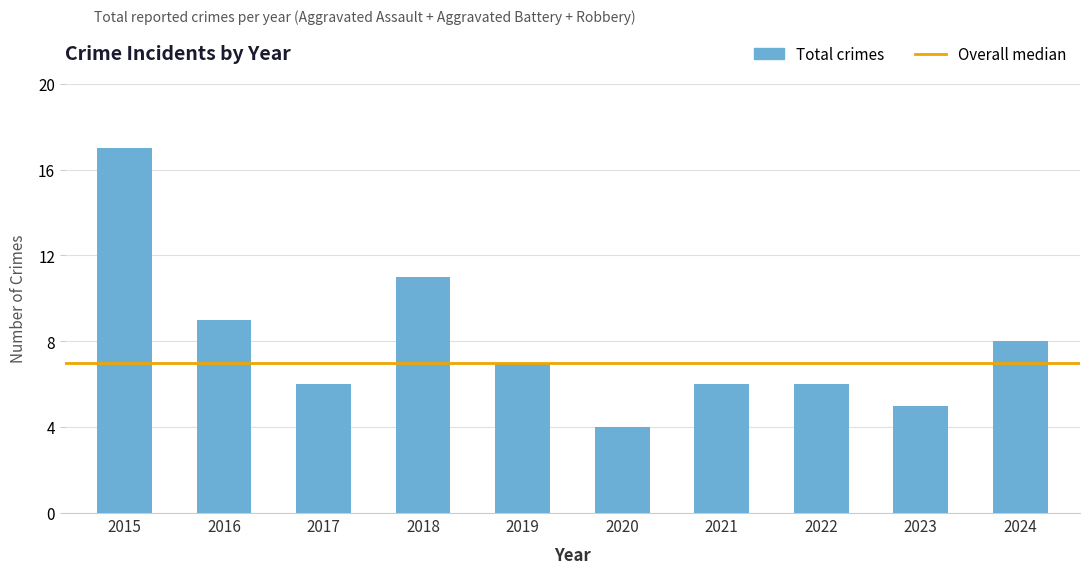

What is the sum of all values?

79